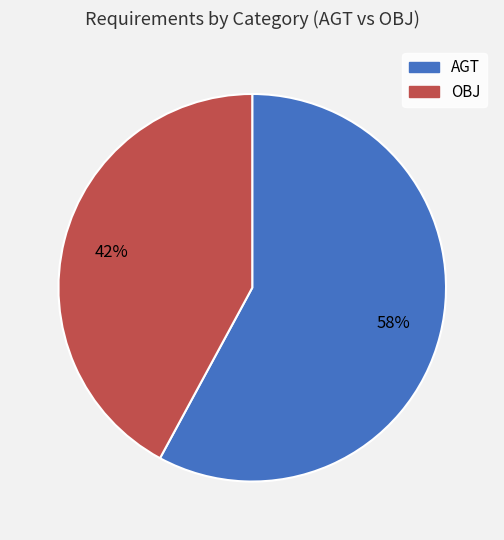

How many segments does this pie chart have?

2